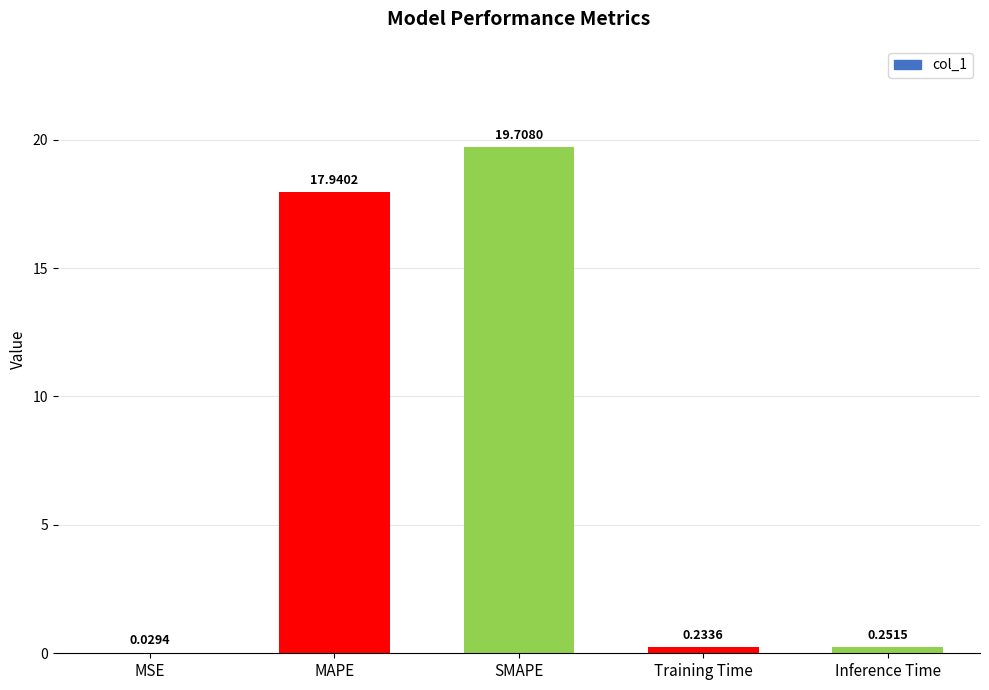

Where is the data nearest to the value 9?

Inference Time